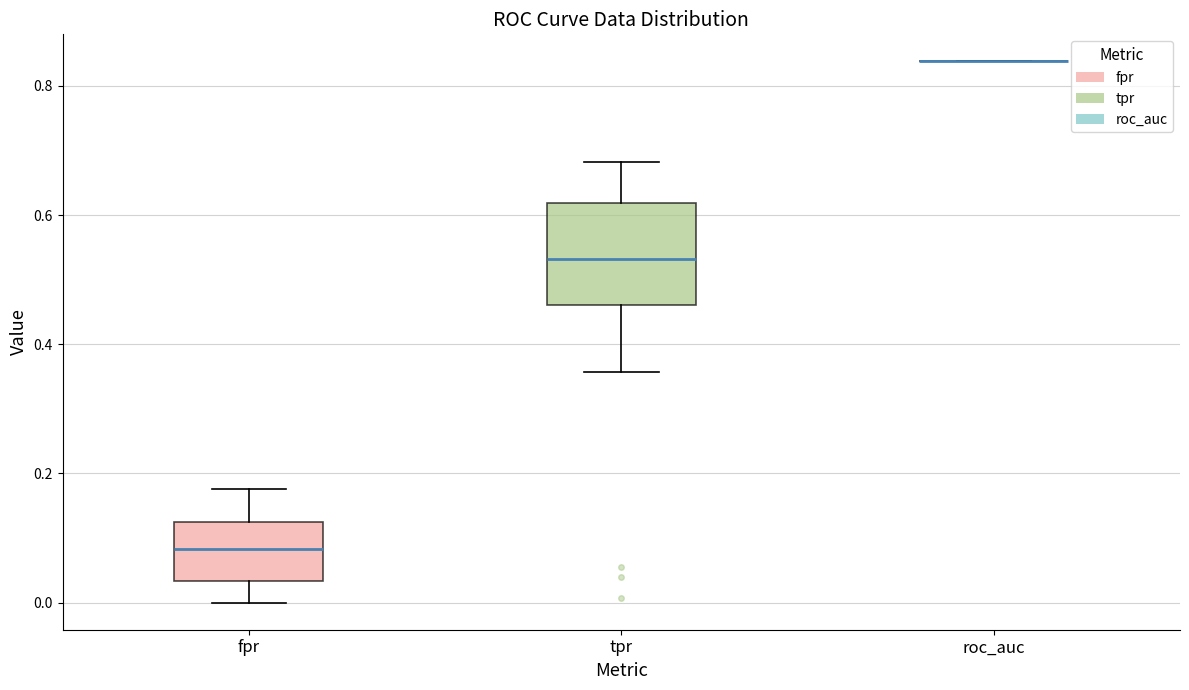

Reading left to right, transcribe this box plot: for each box, give where its median line is, the range the box spans, and where its two whiskers end, as read against the y-axis. The values are not printed on the chart, so give them approximately, as read against the axis.

fpr: median 0.08, box 0.04 to 0.12, whiskers 0.00 to 0.18
tpr: median 0.54, box 0.46 to 0.62, whiskers 0.36 to 0.68
roc_auc: box collapsed to a line at 0.84, whiskers 0.84 to 0.84